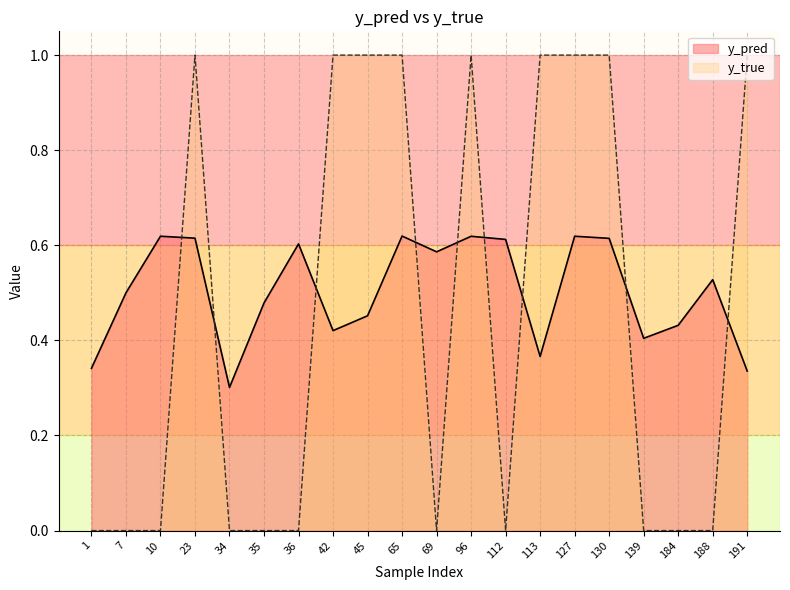

True or false: y_pred has more than 2 points higher than both neighbors.

True